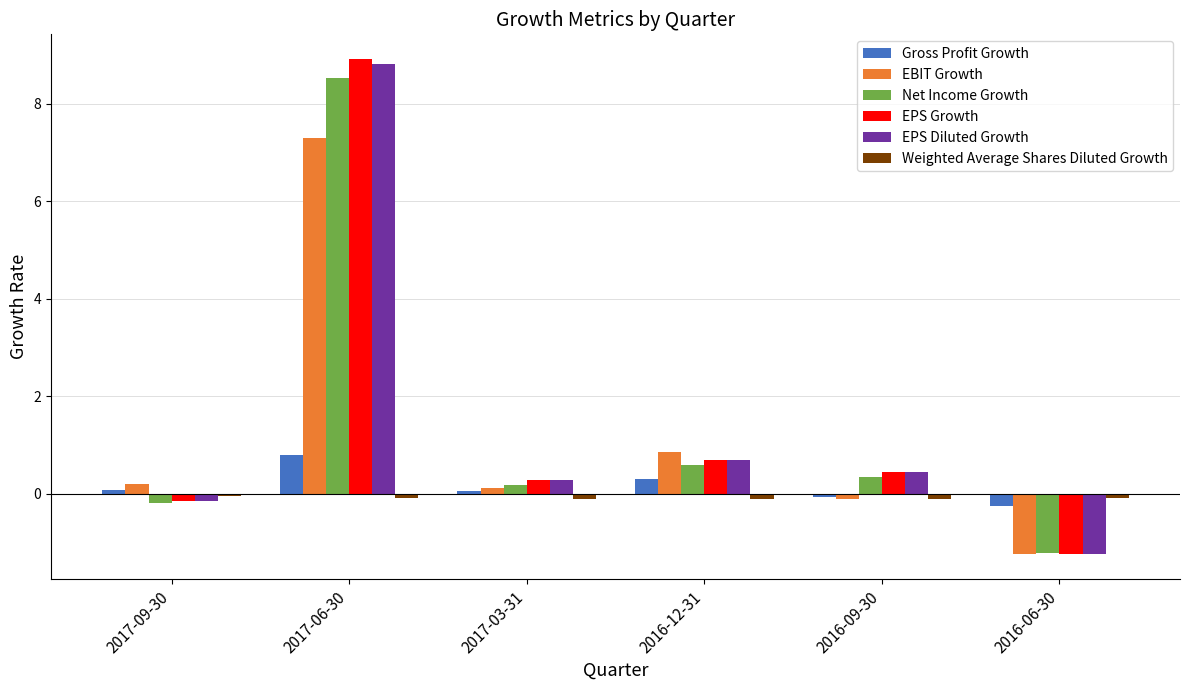

Which category has the lowest value in the Net Income Growth series?

2016-06-30